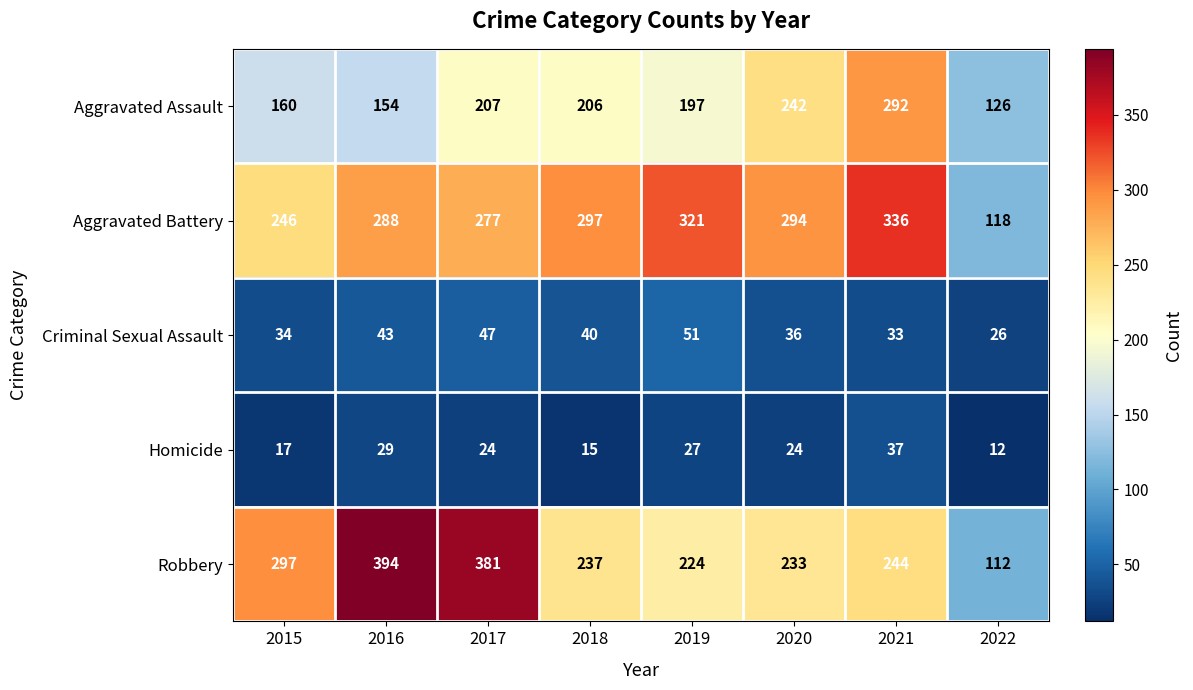

Which label corresponds to the largest value in the chart?

2016